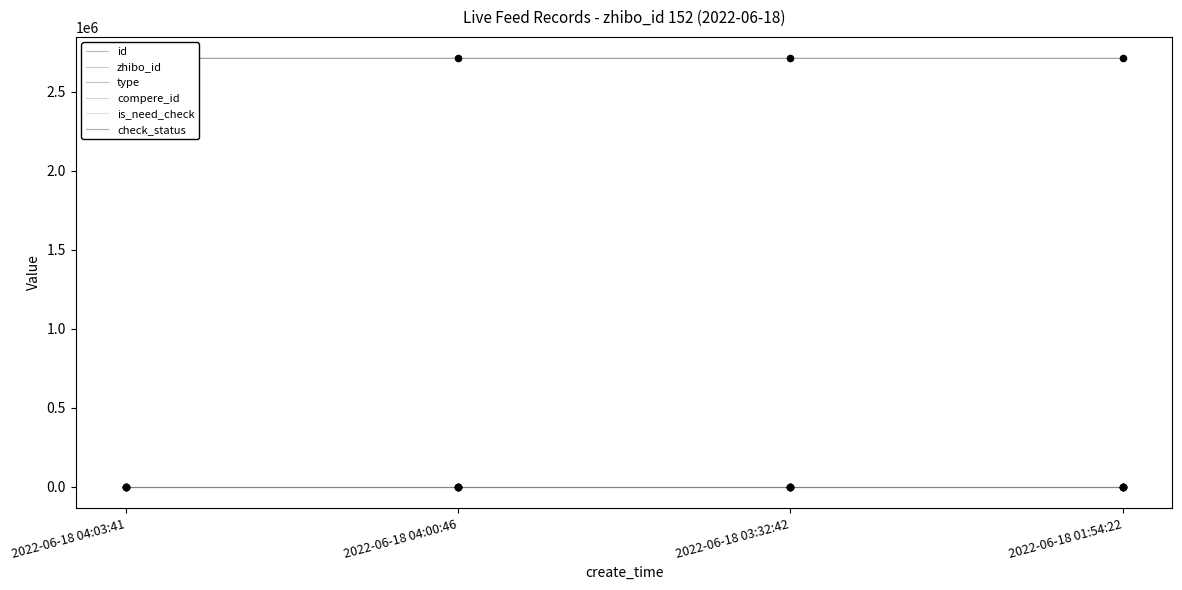

What are all the series names shown in the legend?

id, zhibo_id, type, compere_id, is_need_check, check_status